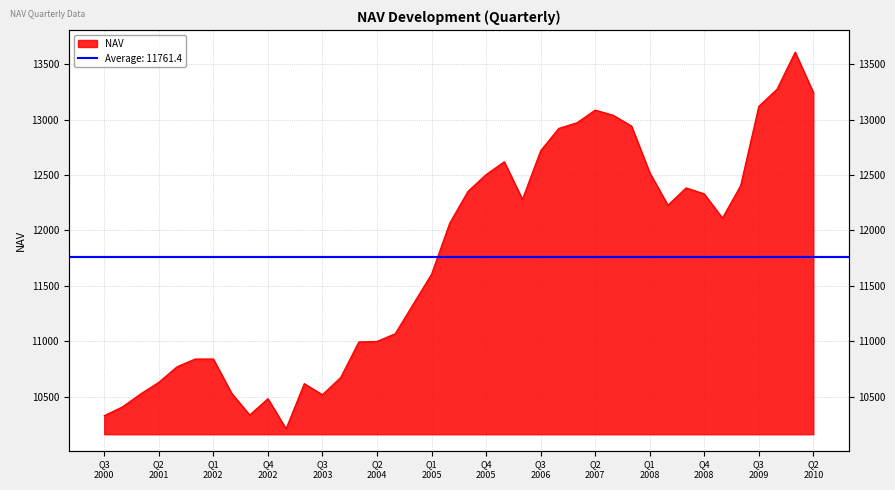

Which label corresponds to the smallest value in the chart?

Q1
2003